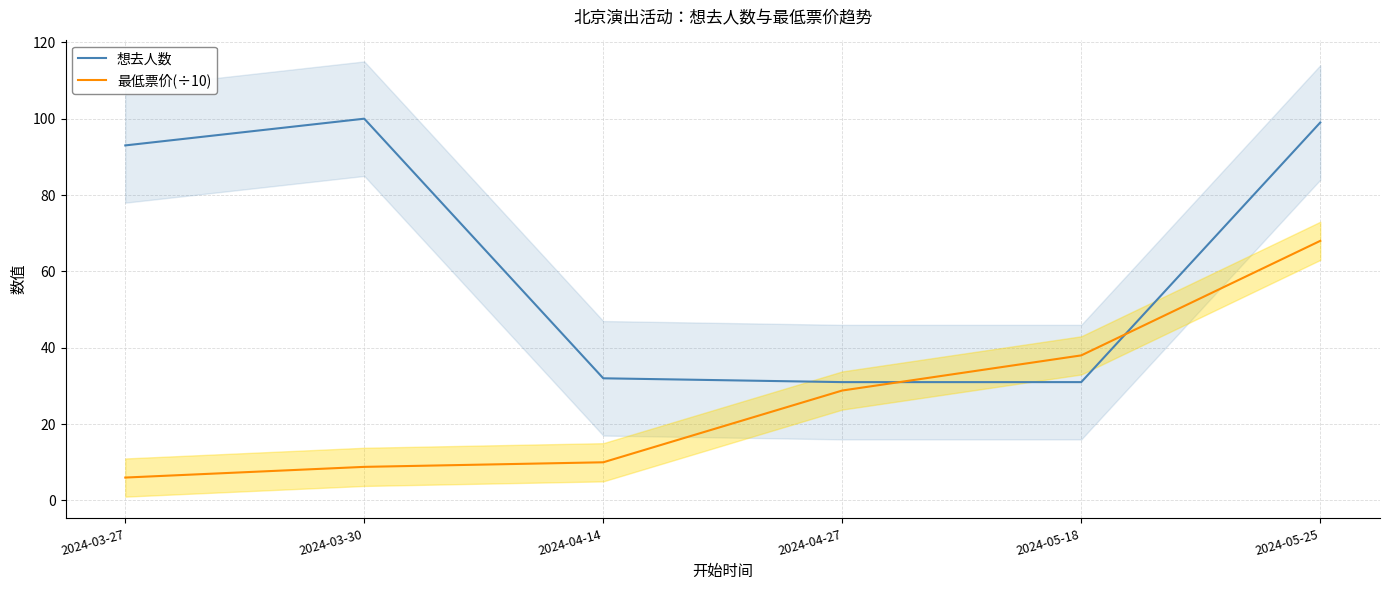

The 最低票价(÷10) series shows 17.6 at 2024-04-14. True or false?

False